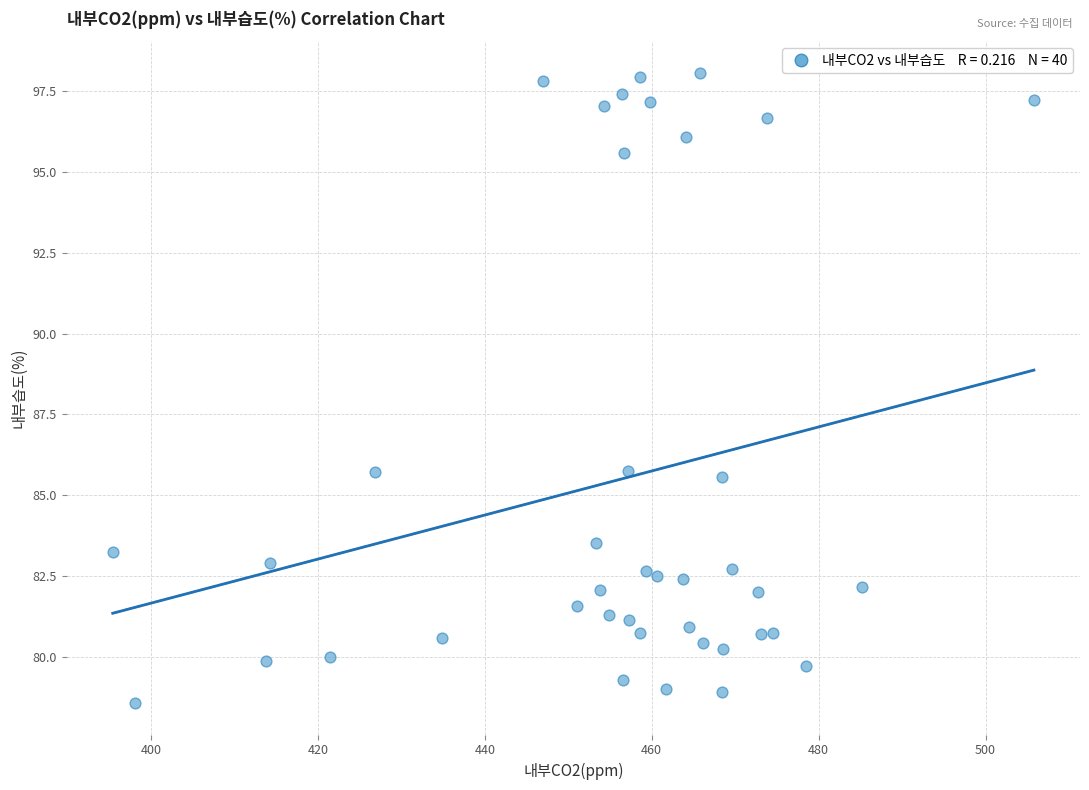

What is the range of X values (max minus min)?

110.4